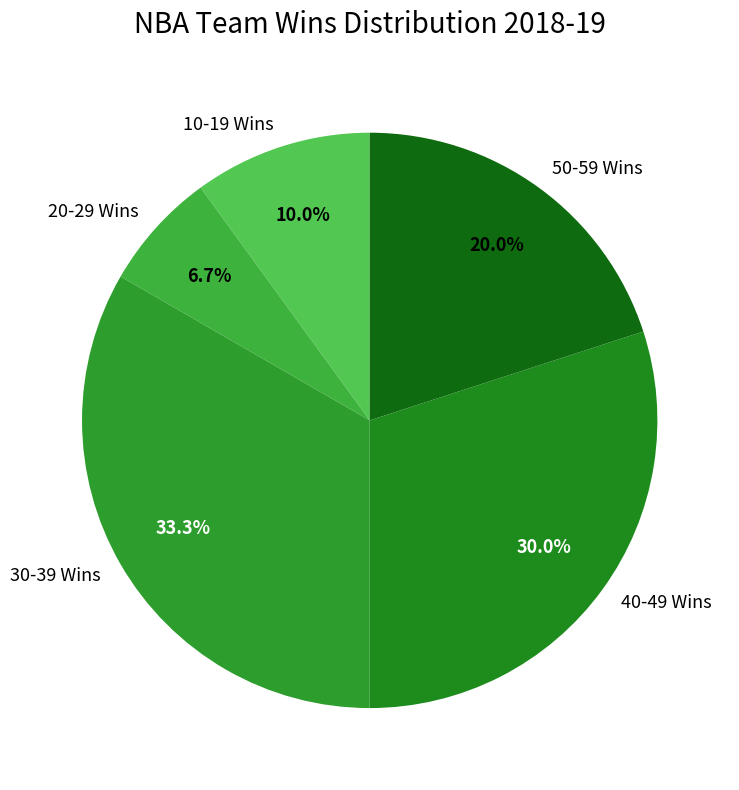

Is there any slice that represents more than half of the pie?

No